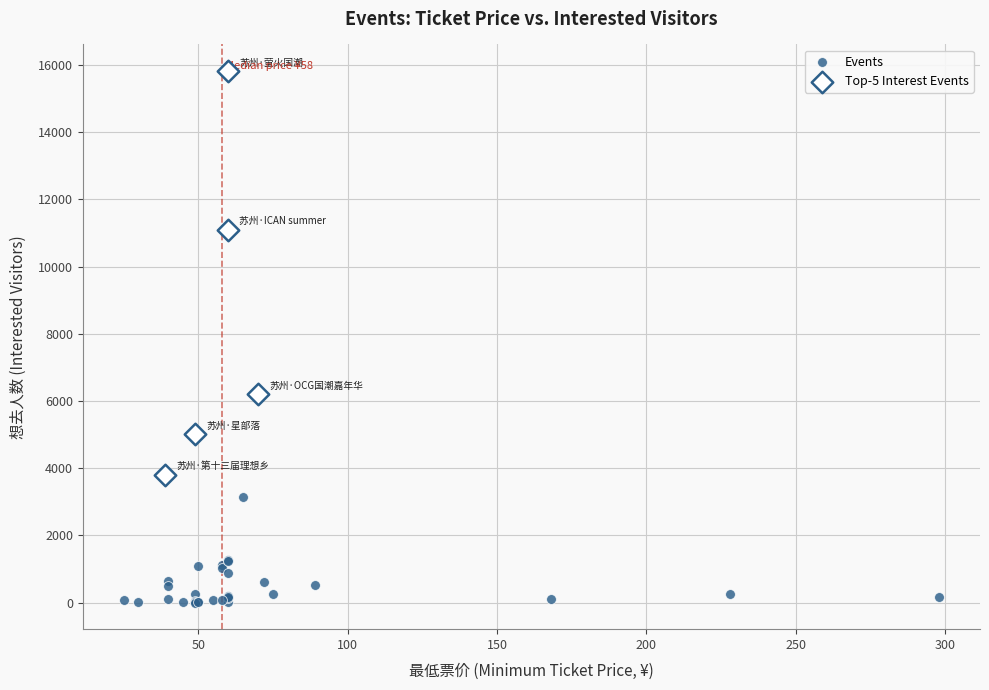

Which series has the widest spread of Y values?

Top-5 Interest Events